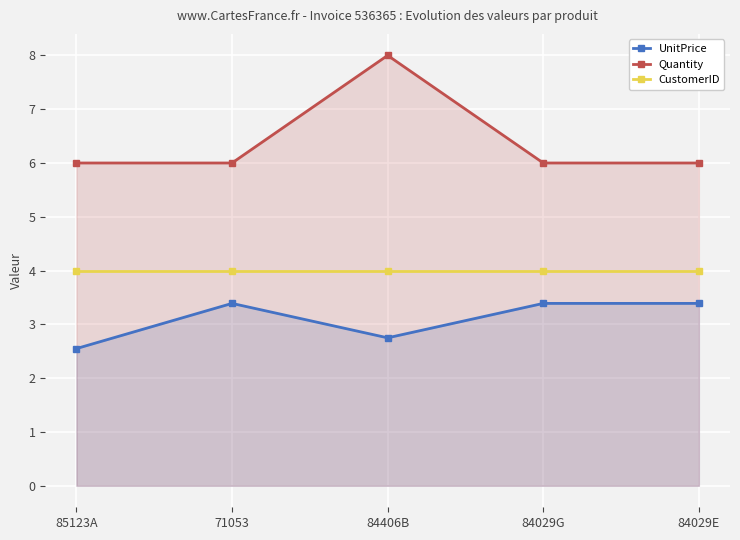

Which series has the largest total across all categories?

CustomerID